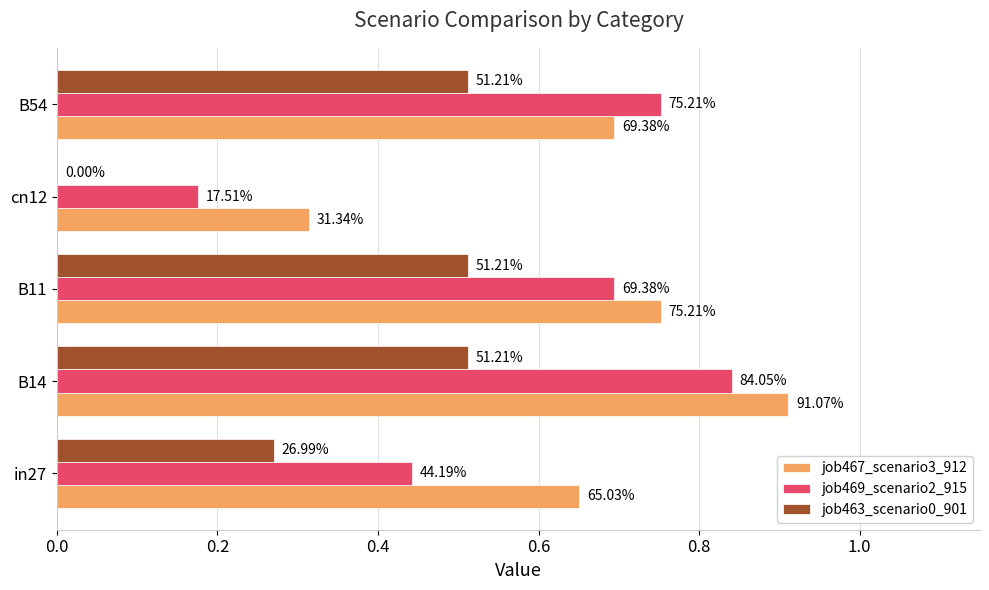

List the series in order of their overall mean, highest first.

job467_scenario3_912, job469_scenario2_915, job463_scenario0_901